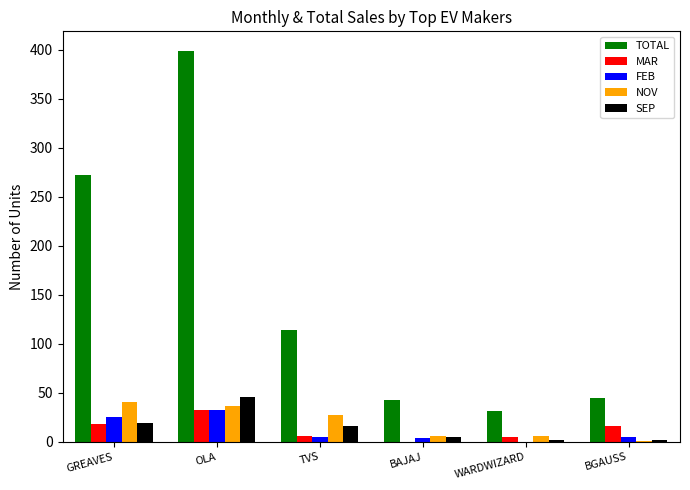

Does the chart contain stacked bars?

No